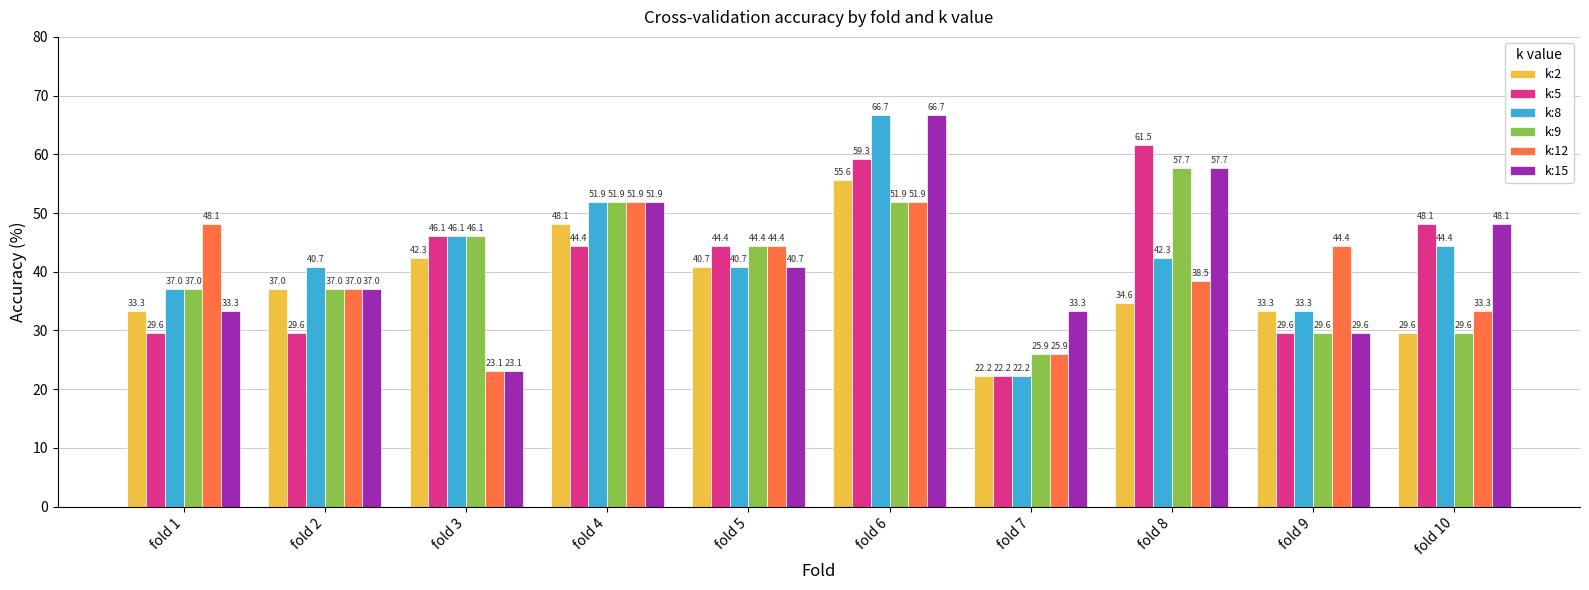

How many data points in k:15 are above 40?

5